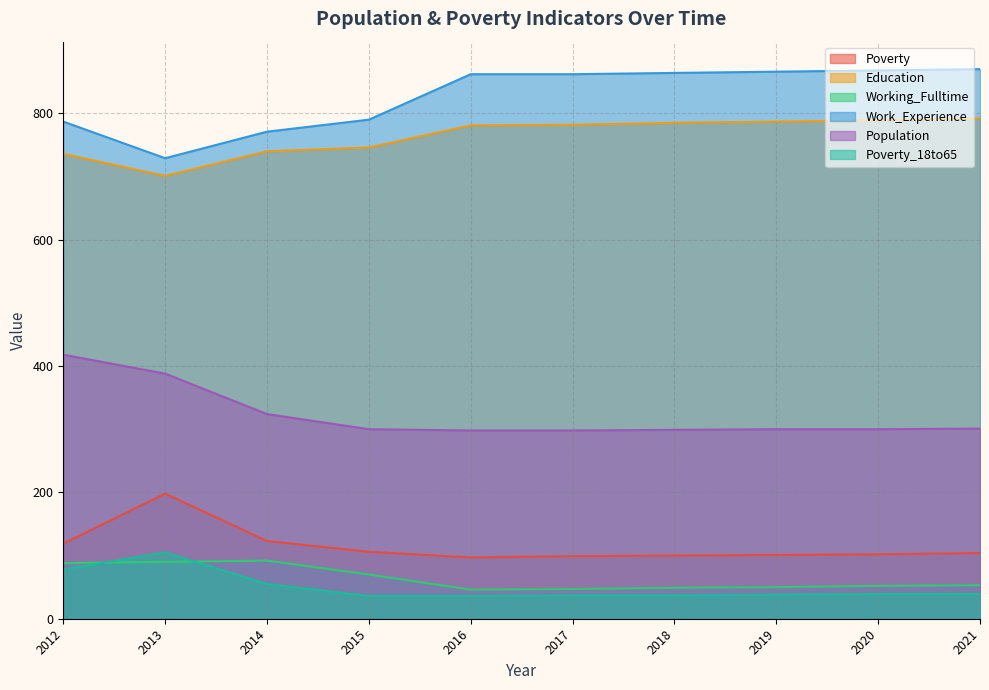

What is the value of the Education point at the 2nd from the left?

701